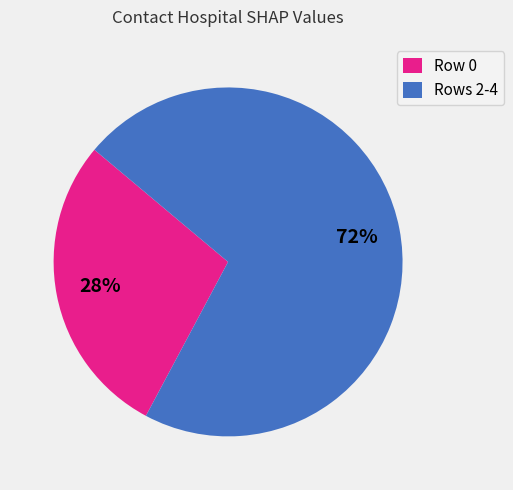

Is there any slice that represents more than half of the pie?

Yes